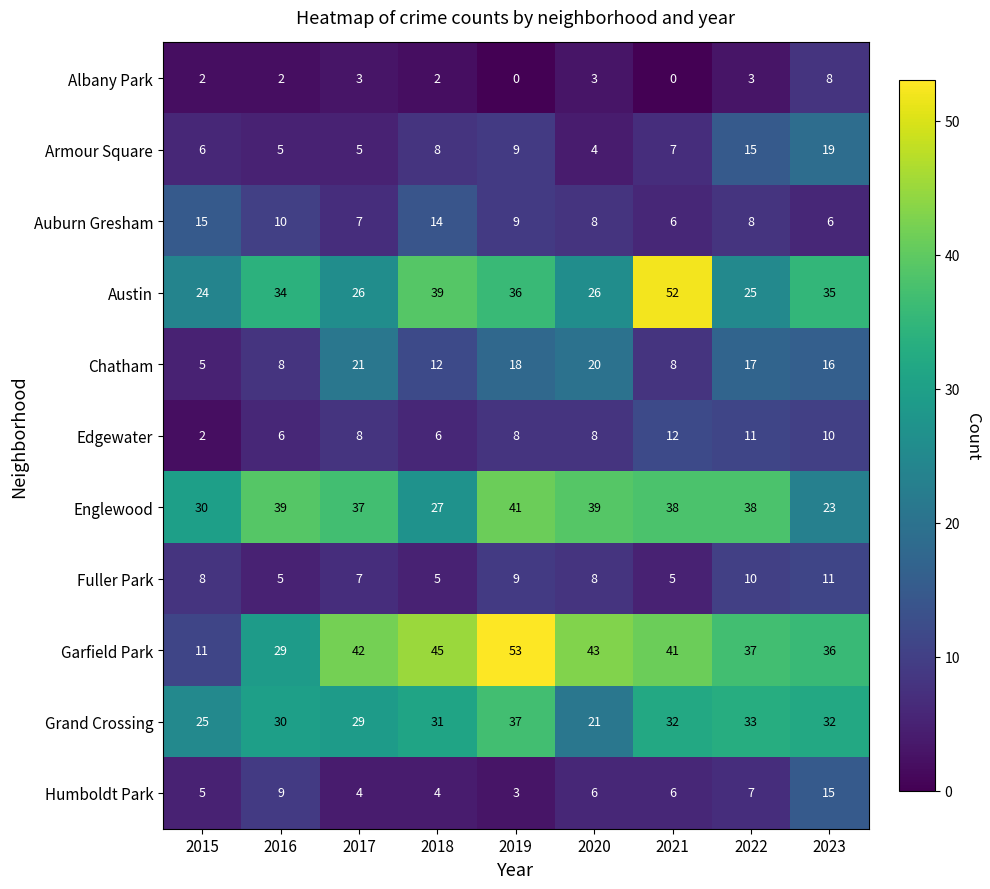

Which series has the widest spread of values?

Garfield Park